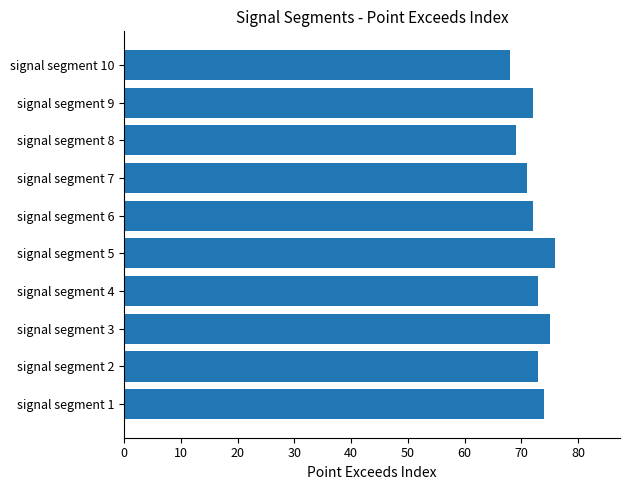

How many categories are shown in the chart?

10